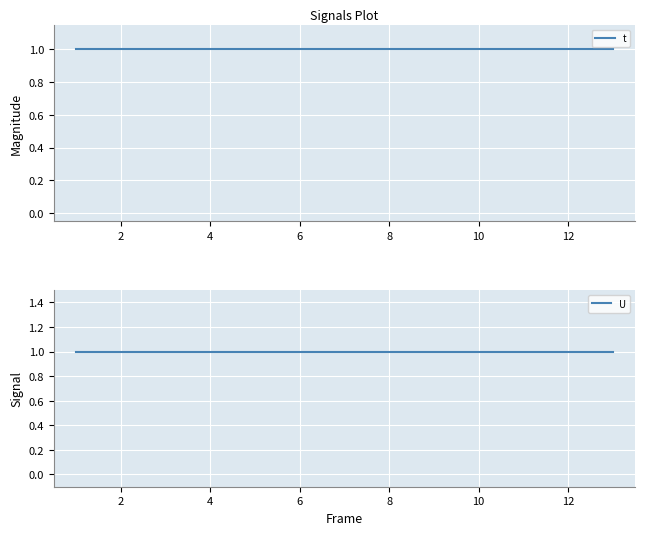

At which category is the sum across all series the highest?

1